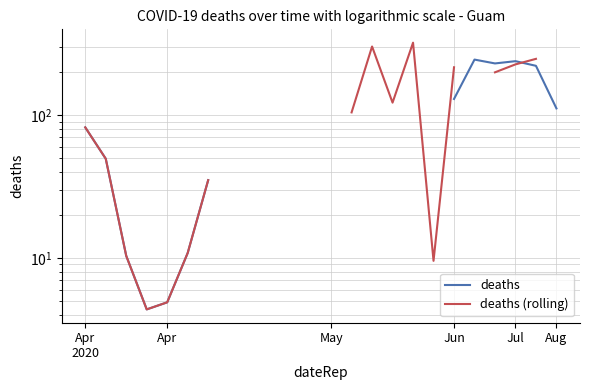

What position from the left is May?

3